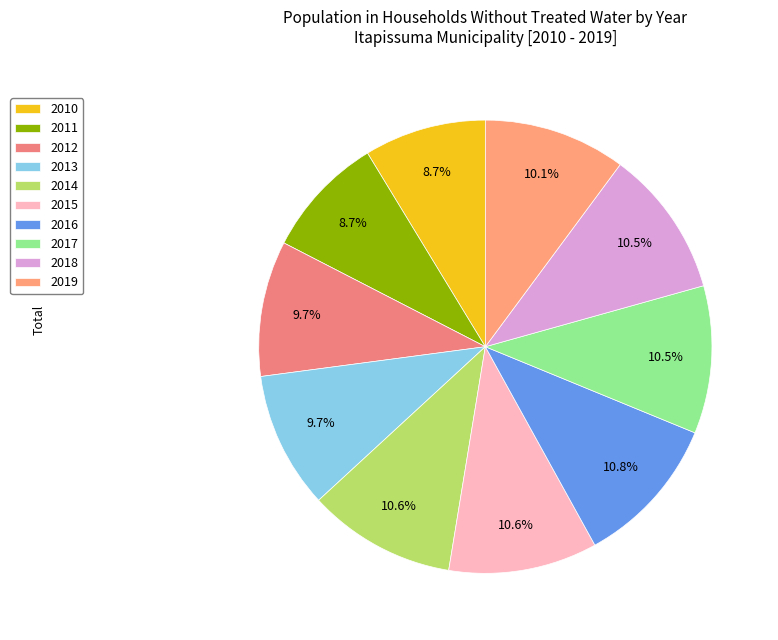

What is the total percentage of 2011 and 2017?

19.3%